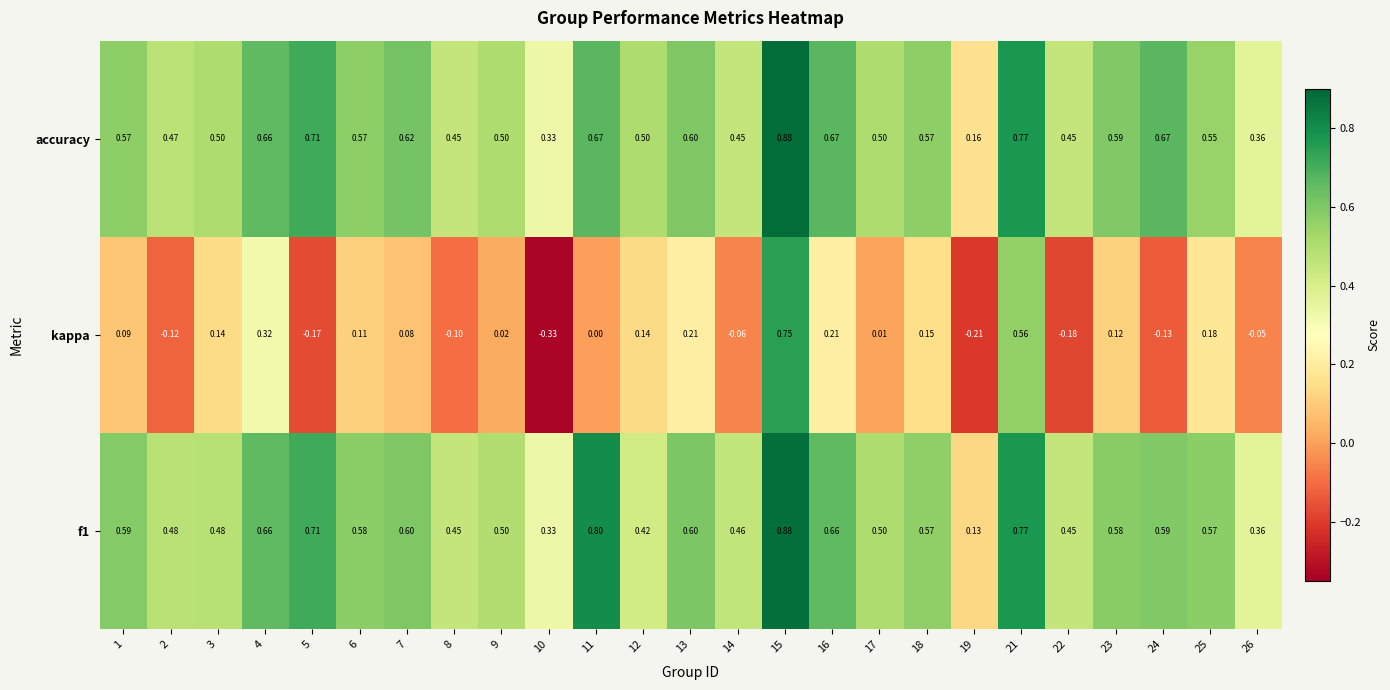

Which series has the largest total across all categories?

accuracy